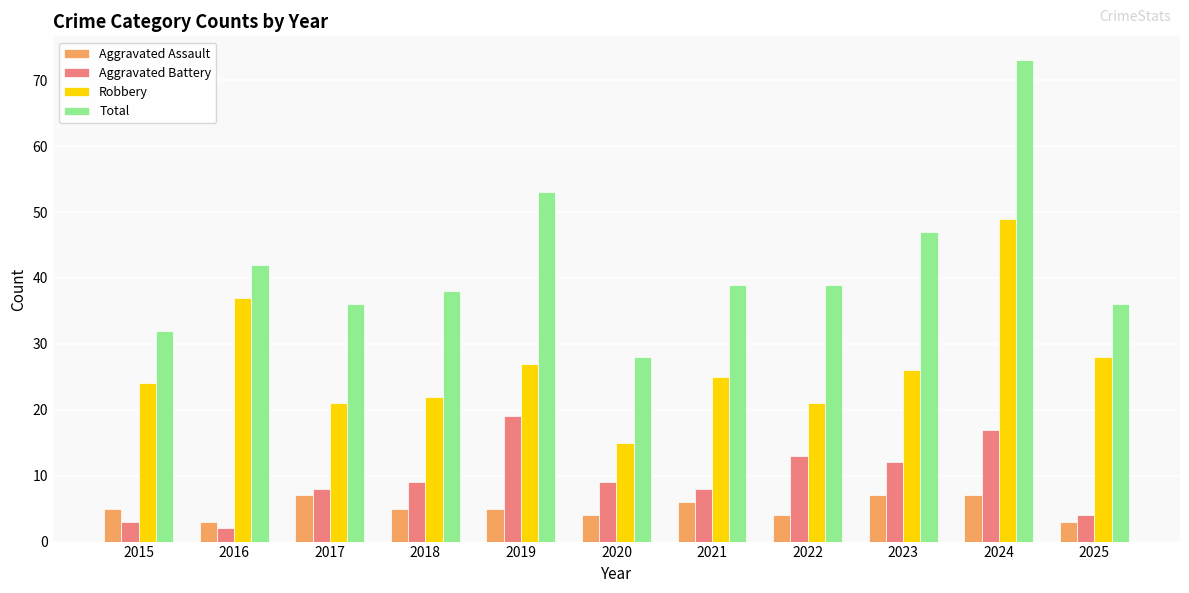

How many distinct data groups are displayed?

4